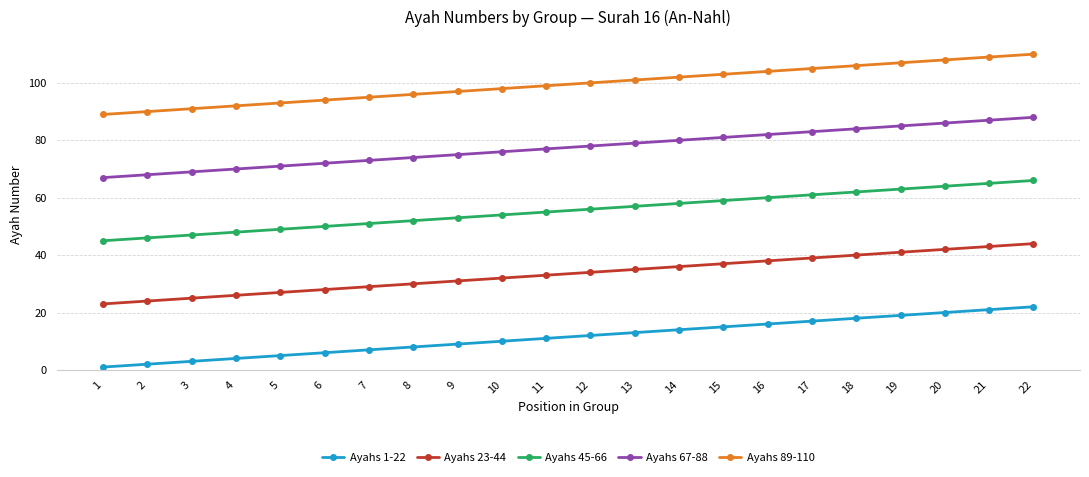

True or false: Ayahs 1-22 and Ayahs 89-110 intersect in this chart.

False